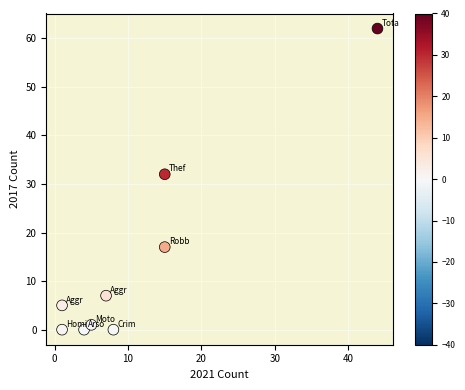

What Y value in the scatter plot is closest to 31?

32